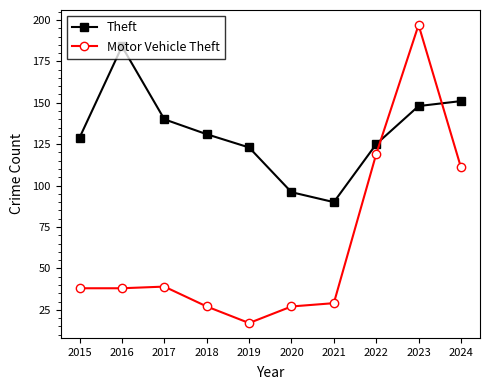

Which series has the largest range (max minus min)?

Motor Vehicle Theft